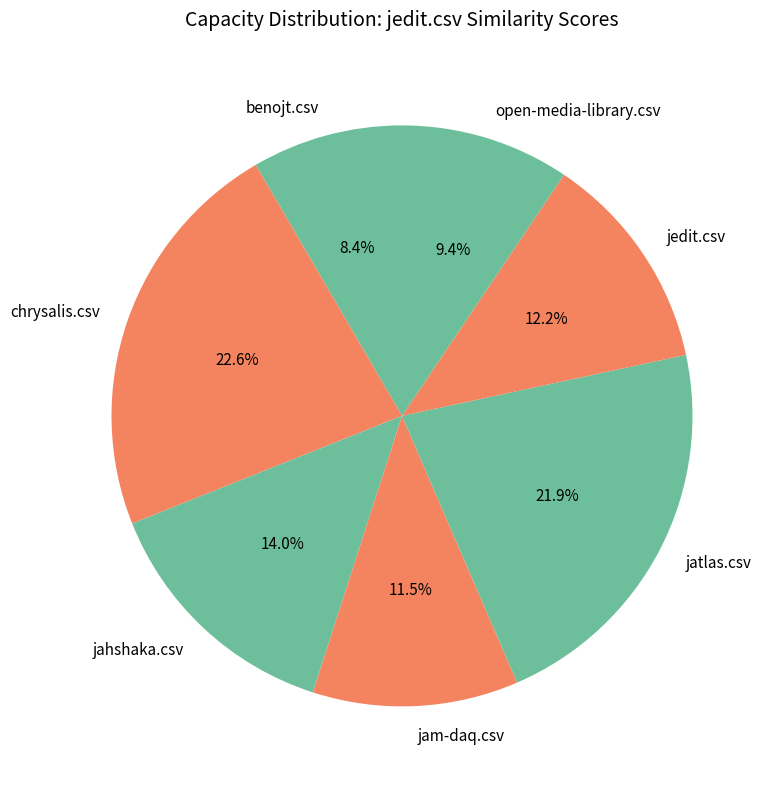

Is jam-daq.csv the majority of the pie?

No